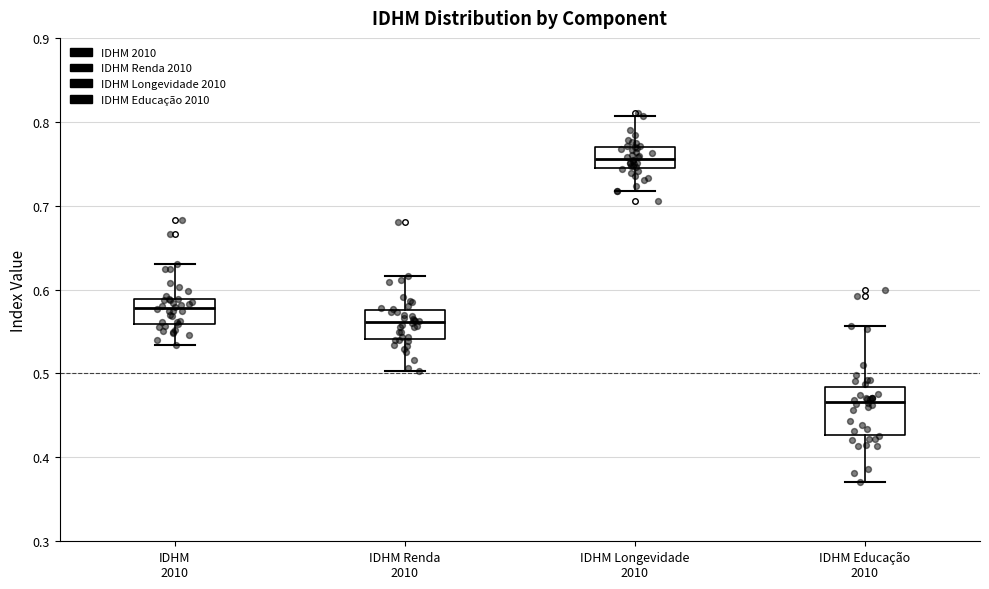

Which box has the highest median line?

IDHM Longevidade 2010